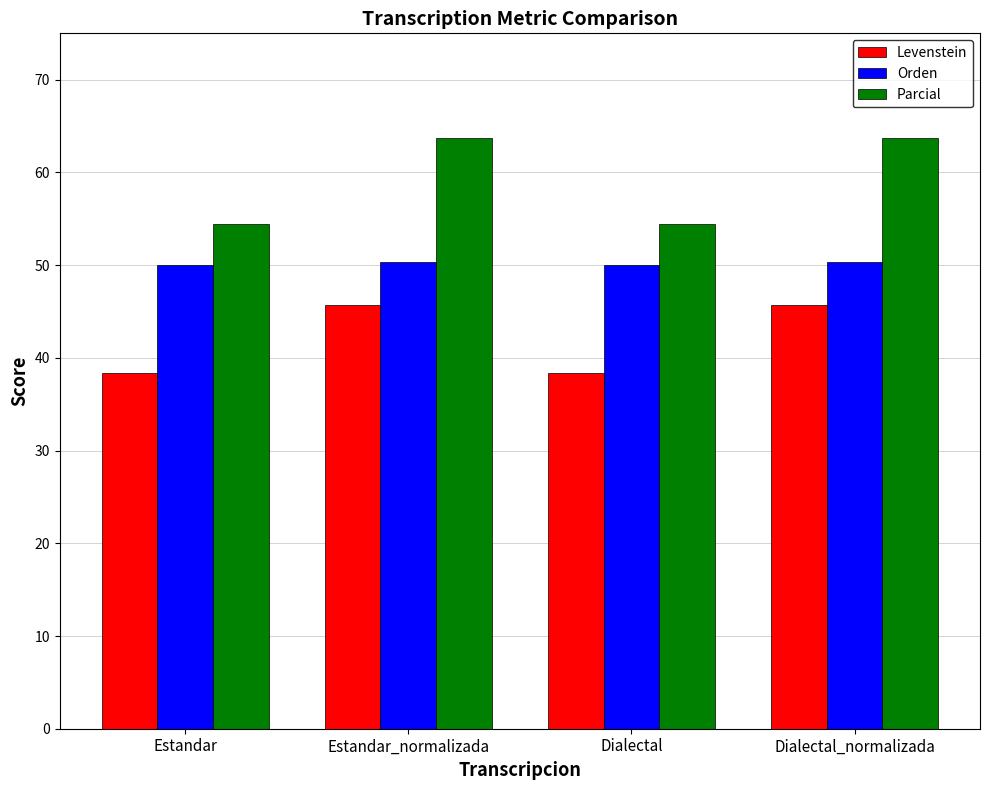

What is the spread (max minus min) of values at Estandar?

16.0